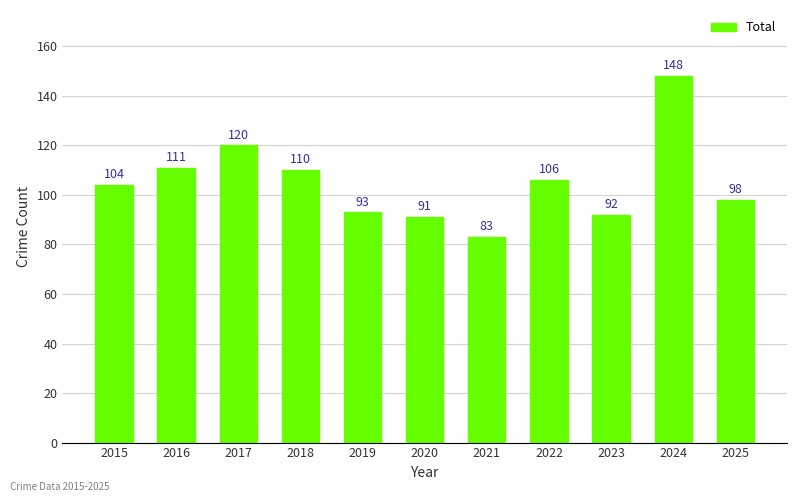

Reading left to right, extract all data points from this chart.

2015=104	2016=111	2017=120	2018=110	2019=93	2020=91	2021=83	2022=106	2023=92	2024=148	2025=98